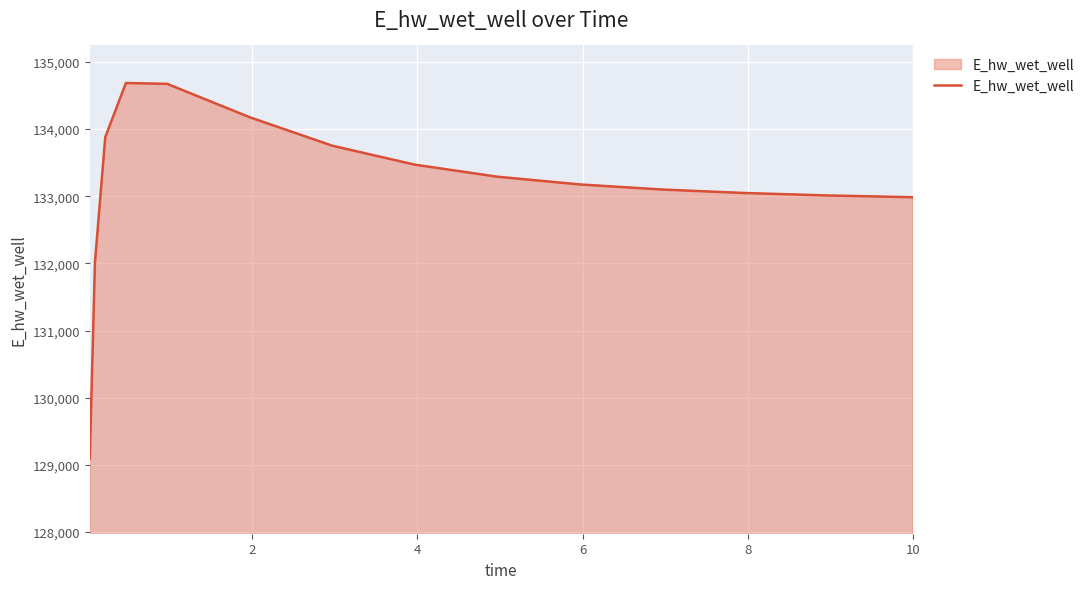

What is the maximum value shown in the chart?

134686.4